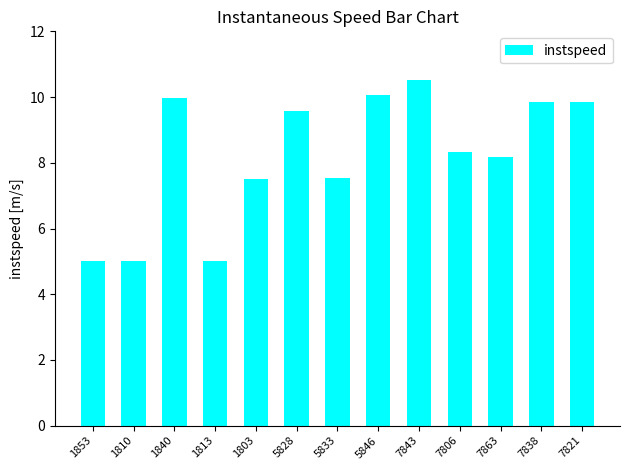

What is the label of the 8th bar from the right?

5828